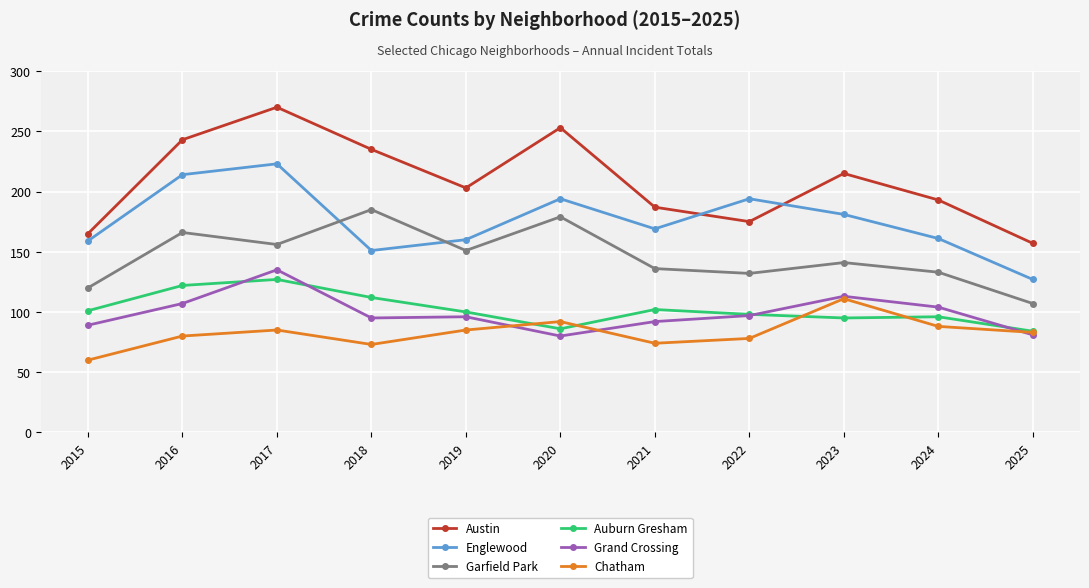

How many lines are shown in the chart?

6